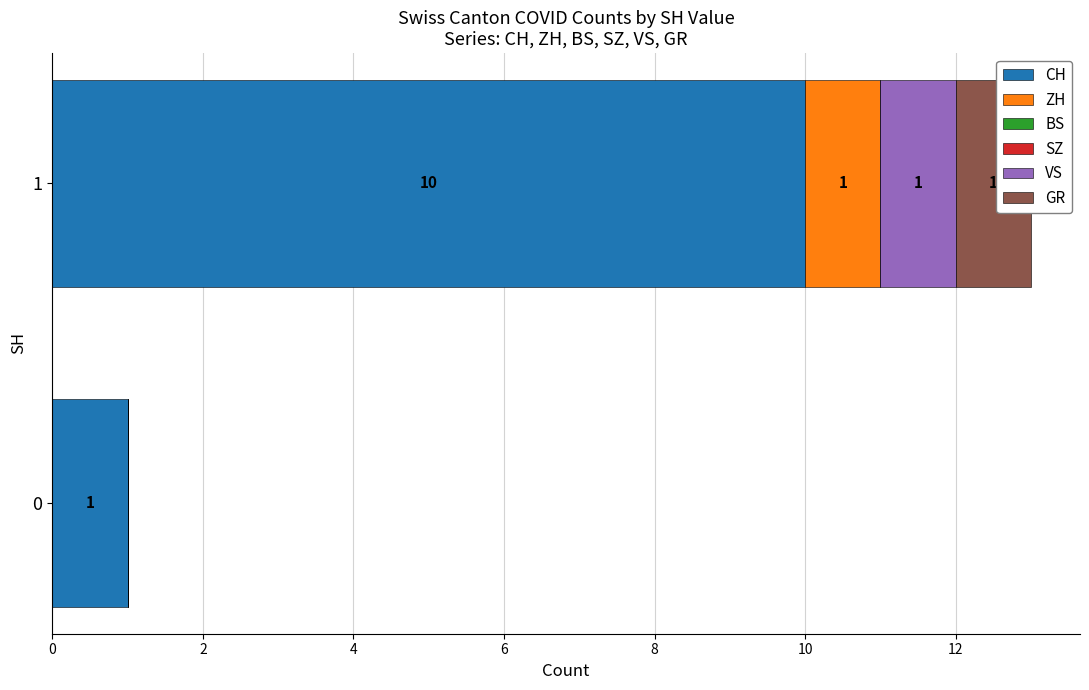

Reading right to left, transcribe all the data shown in this chart.

CH: 10.0	1.0
ZH: 1.0	0.0
BS: 0.7	0.7
SZ: 0.7	0.7
VS: 1.0	0.0
GR: 1.0	0.0